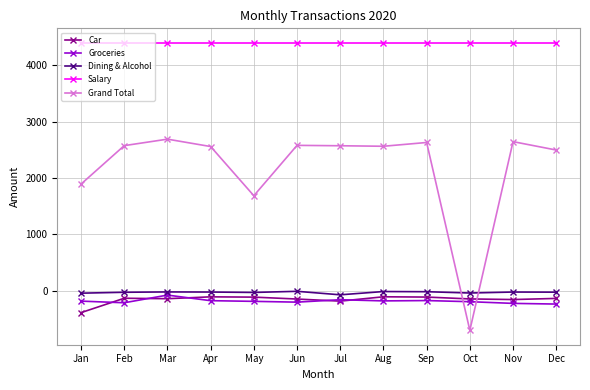

Which series has the widest spread of values?

Grand Total